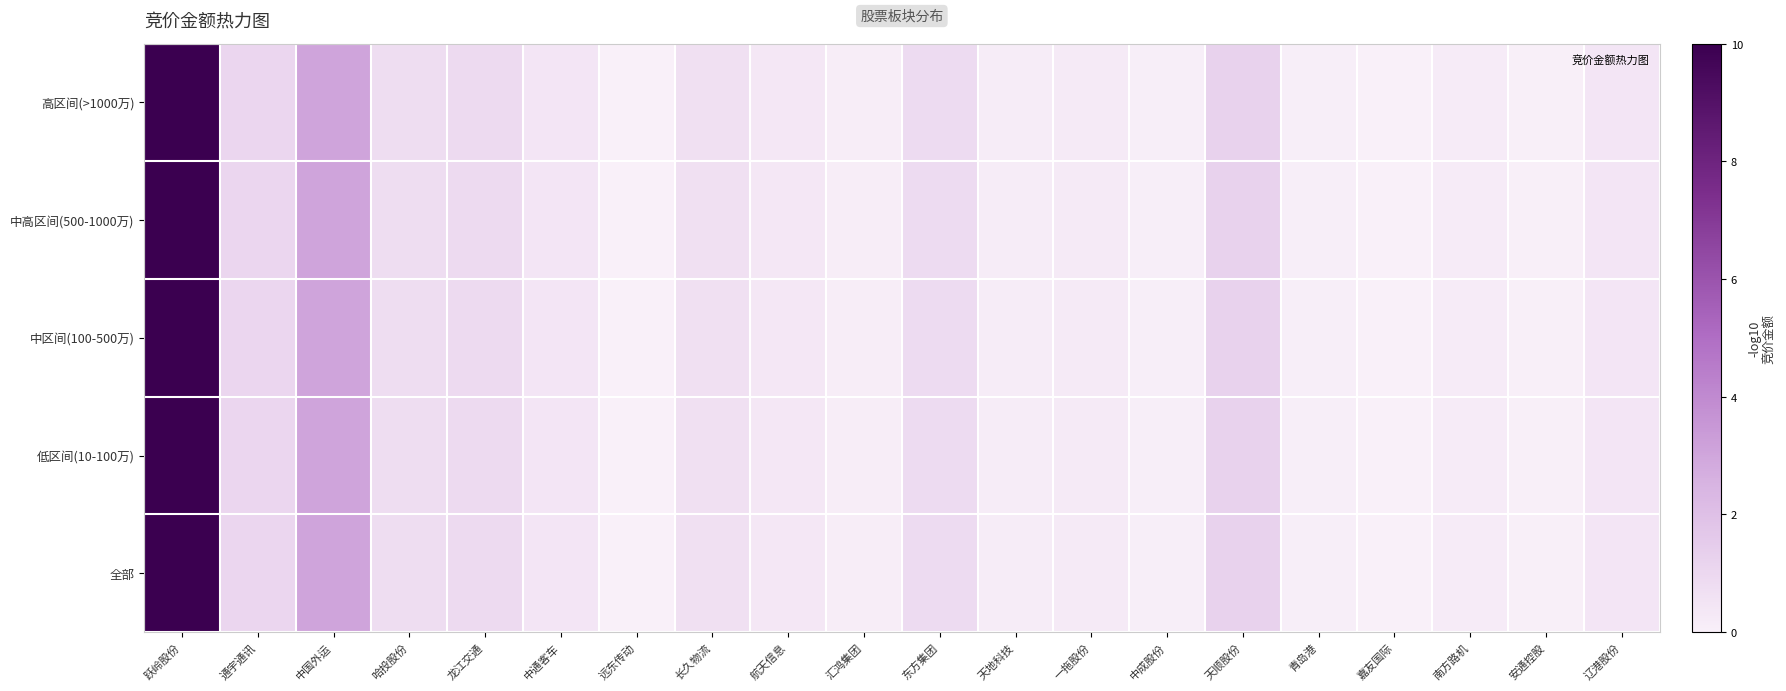

Count the number of data series in this chart.

5